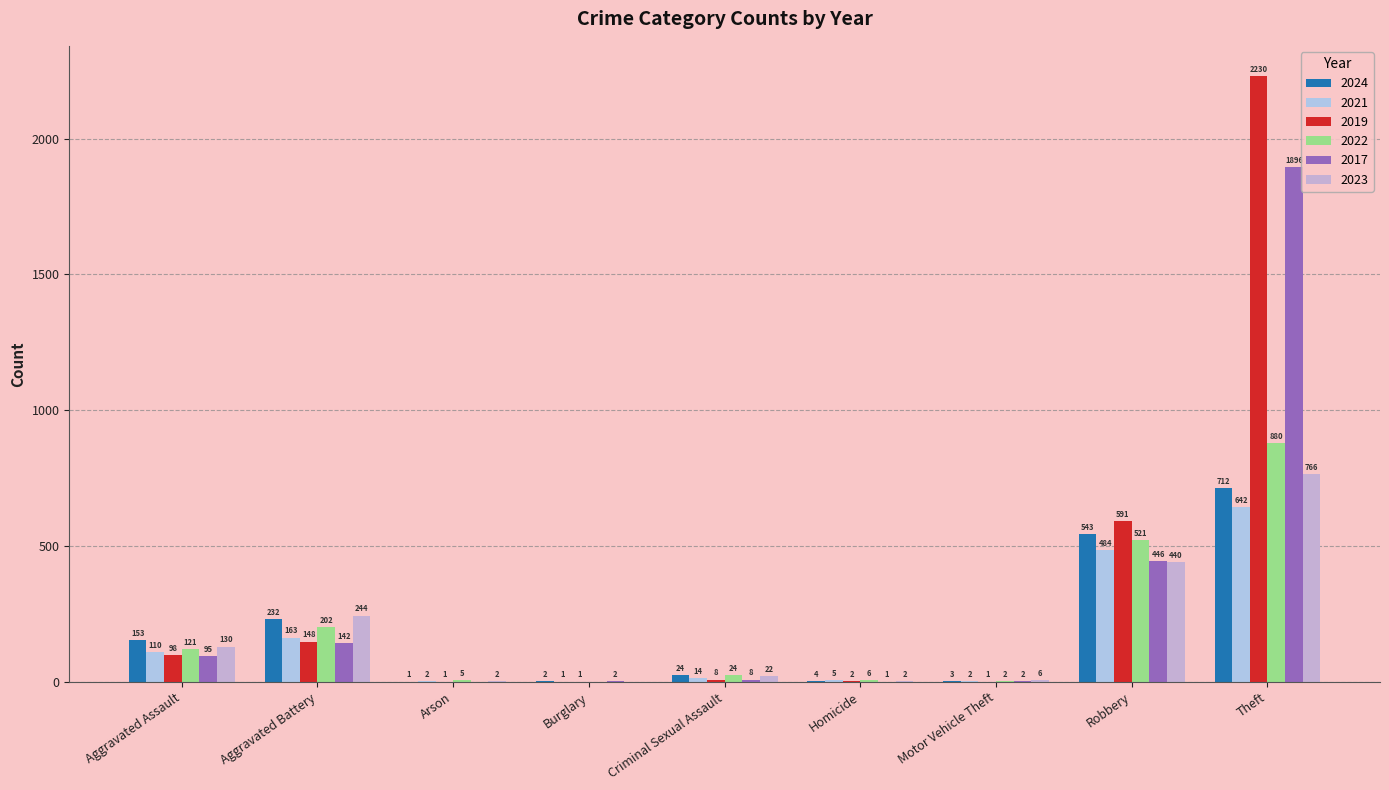

The value of 2021 at Theft is 1126. True or false?

False